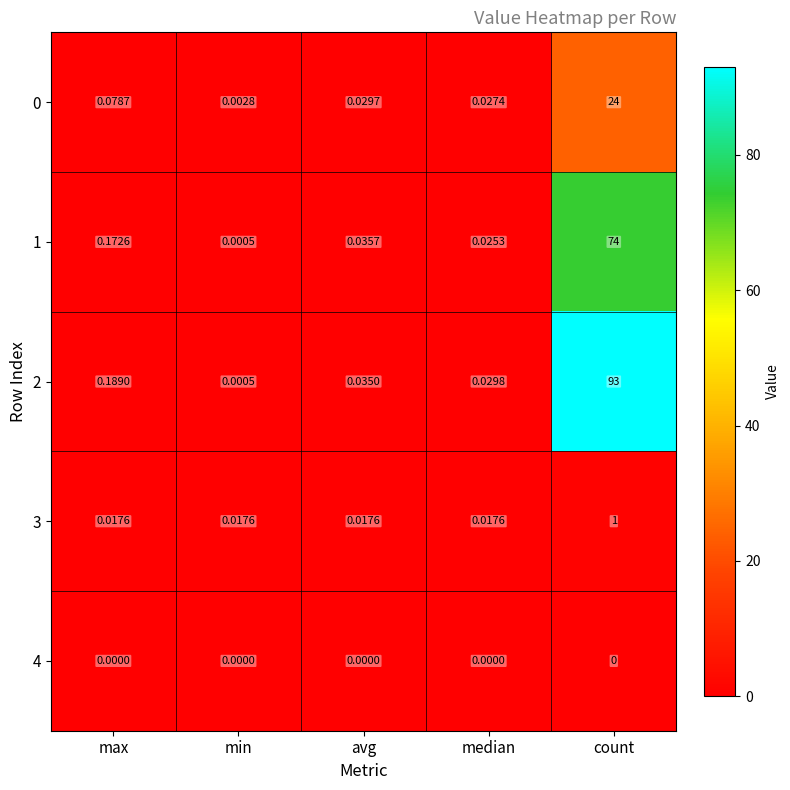

At which category does the chart reach its peak across all series?

count